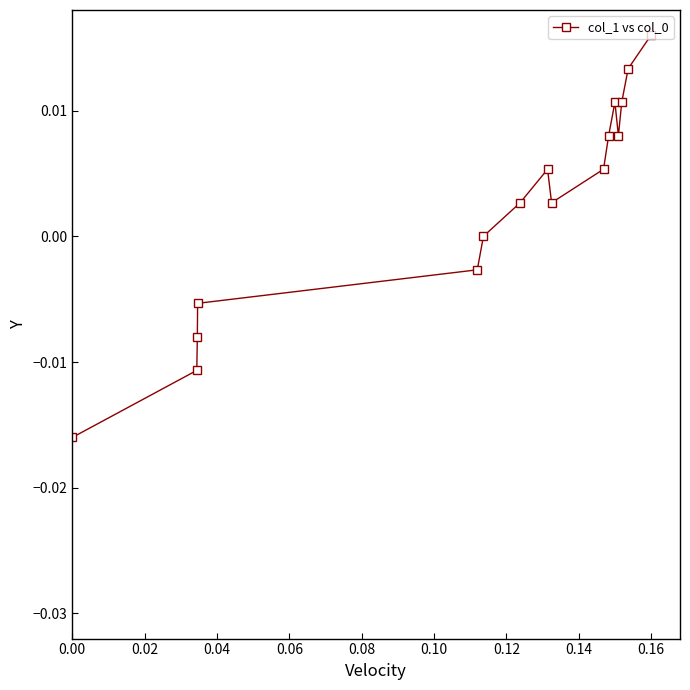

True or false: the data has more than 2 interior local peaks.

False